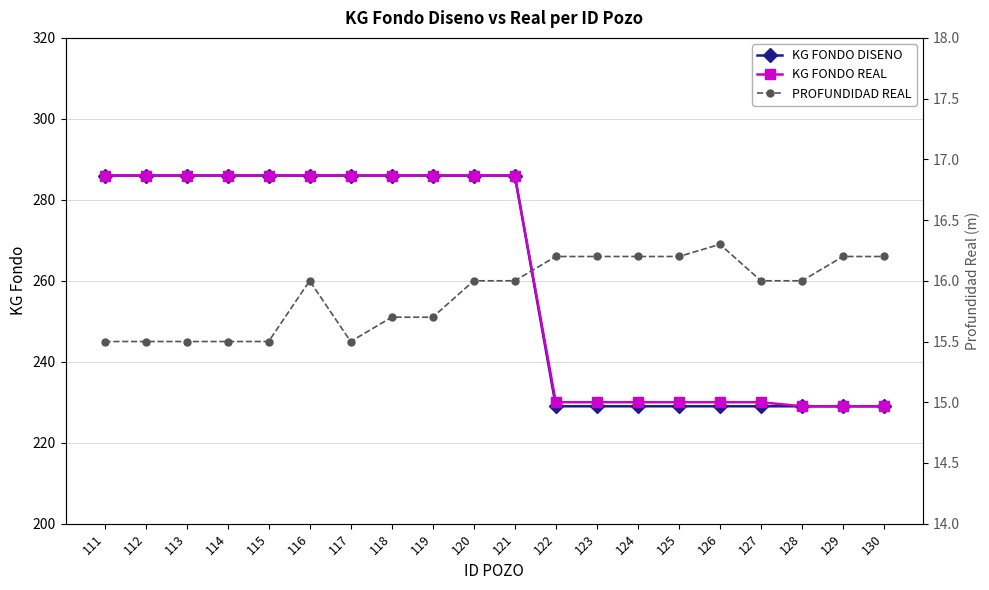

Which series changed the most between 111 and 128?

KG FONDO DISENO